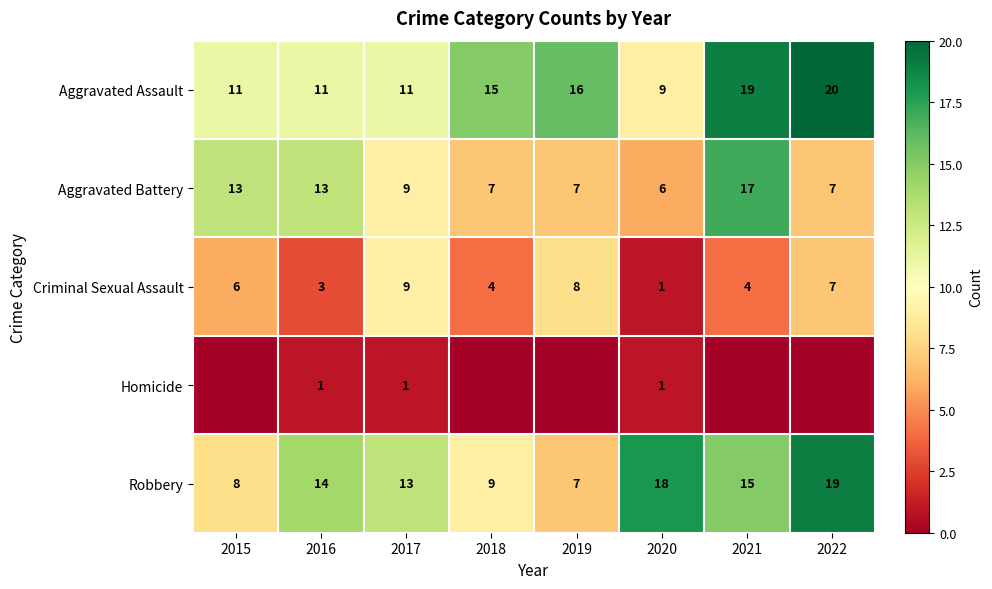

Is the value of Aggravated Battery at 2019 greater than the value of Robbery at 2020?

No